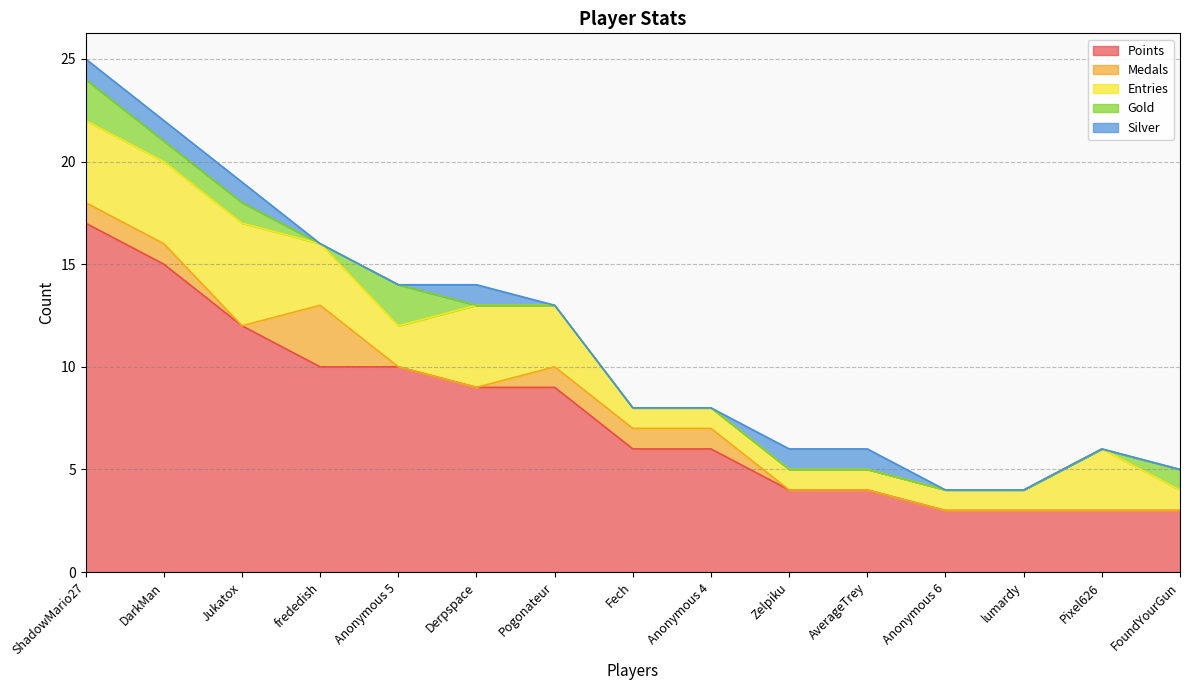

Which series changed the most between frededish and Anonymous 4?

Points